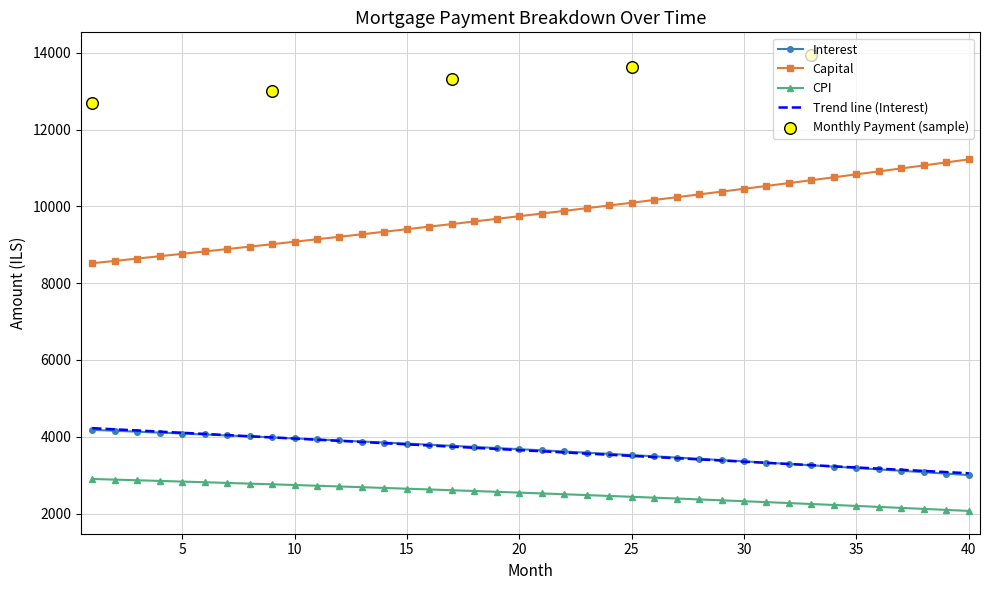

At which category is the sum across all series the highest?

40